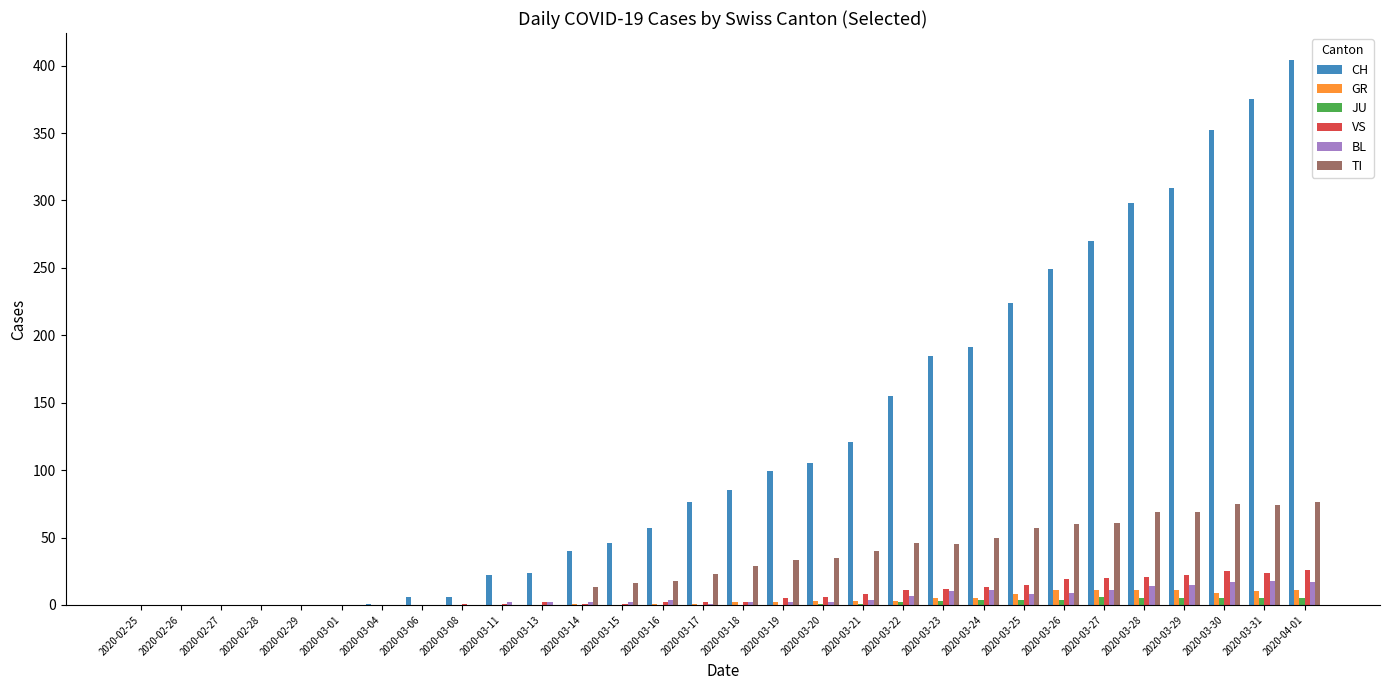

Which series changed the most between 2020-03-11 and 2020-03-28?

CH